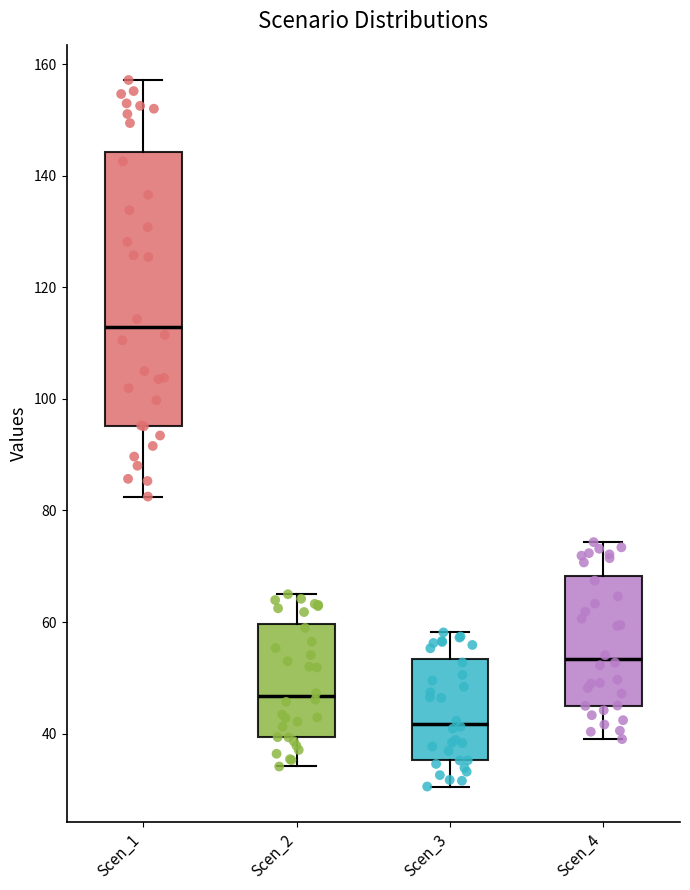

Reading left to right, transcribe this box plot: for each box, give where its median line is, the range the box spans, and where its two whiskers end, as read against the y-axis. The values are not printed on the chart, so give them approximately, as read against the axis.

Scen_1: median 112, box 96 to 144, whiskers 82 to 158
Scen_2: median 46, box 40 to 60, whiskers 34 to 64
Scen_3: median 42, box 36 to 54, whiskers 30 to 58
Scen_4: median 54, box 46 to 68, whiskers 40 to 74